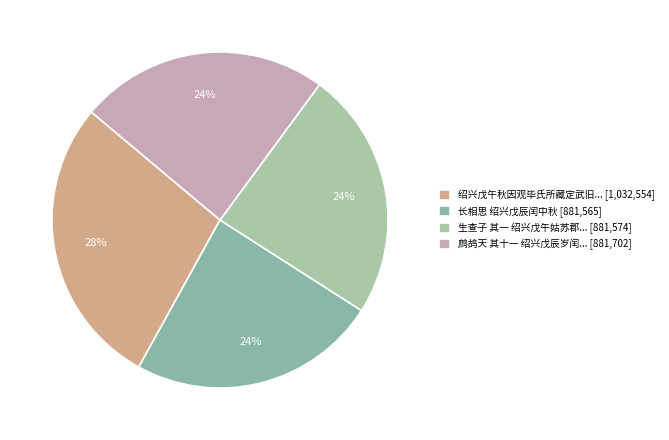

How many slices are in this pie chart?

4